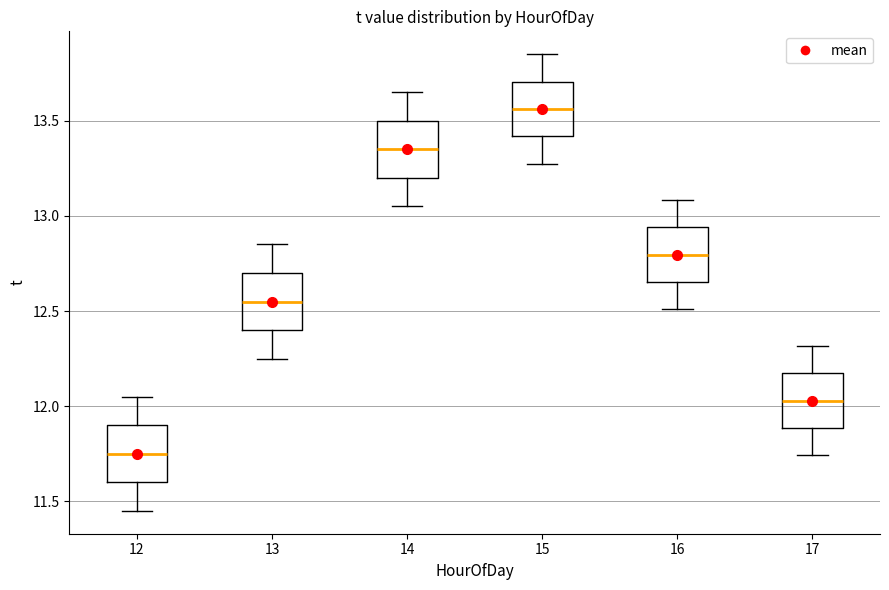

Reading left to right, read every box against the y-axis: the position of its median line, the range the box covers, and the ends of its whiskers. The values are not printed on the chart, so give them approximately, as read against the axis.

12: median 11.75, box 11.60 to 11.90, whiskers 11.45 to 12.05
13: median 12.55, box 12.40 to 12.70, whiskers 12.25 to 12.85
14: median 13.35, box 13.20 to 13.50, whiskers 13.05 to 13.65
15: median 13.55, box 13.40 to 13.70, whiskers 13.30 to 13.85
16: median 12.80, box 12.65 to 12.95, whiskers 12.50 to 13.10
17: median 12.05, box 11.90 to 12.15, whiskers 11.75 to 12.30